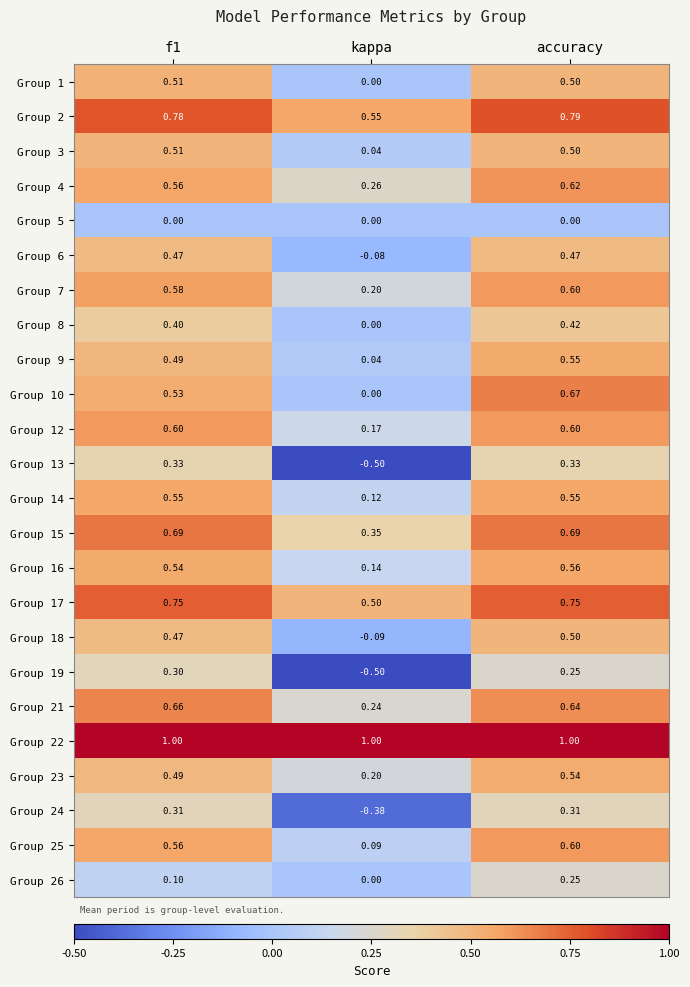

At how many categories does at least one series exceed 0?

3